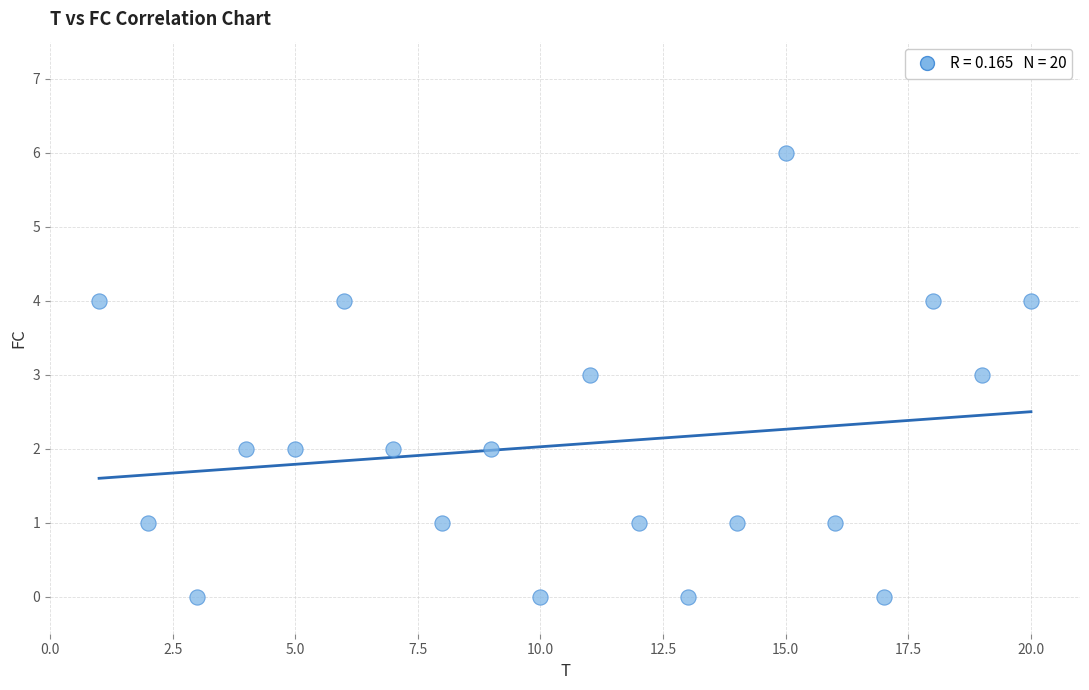

What is the range of X values (max minus min)?

19